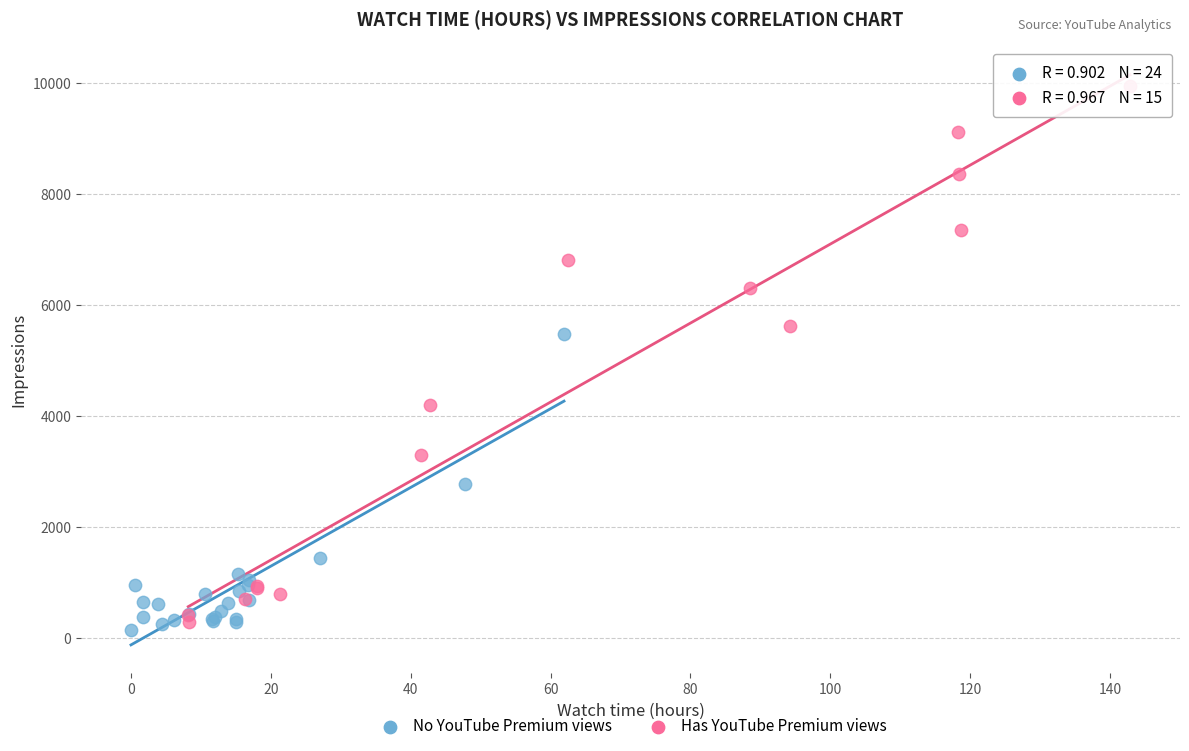

Which series reaches the maximum Y coordinate?

Has YouTube Premium views